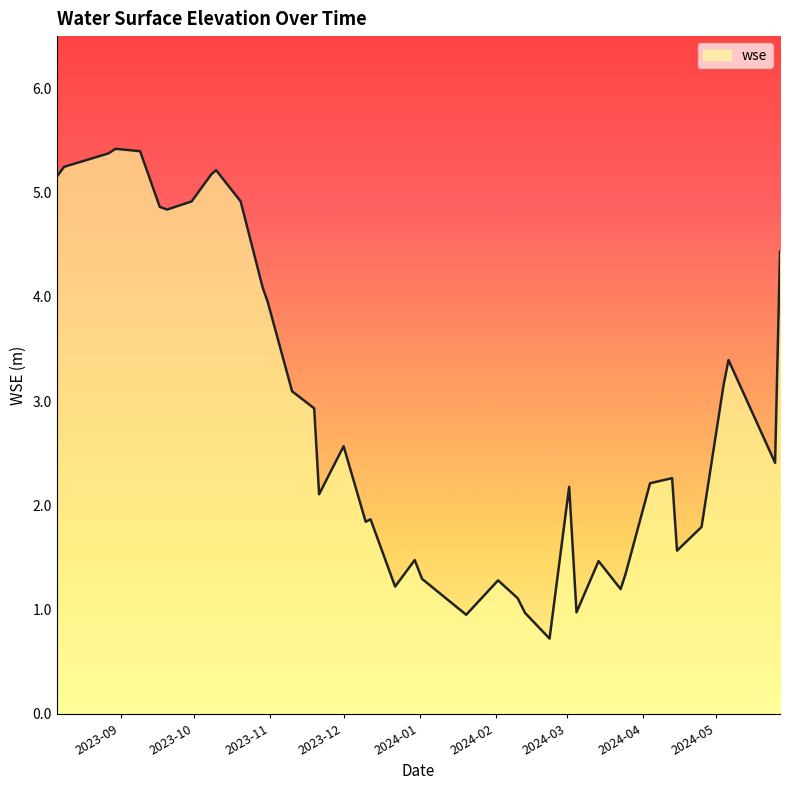

What is the smallest value displayed?

0.7